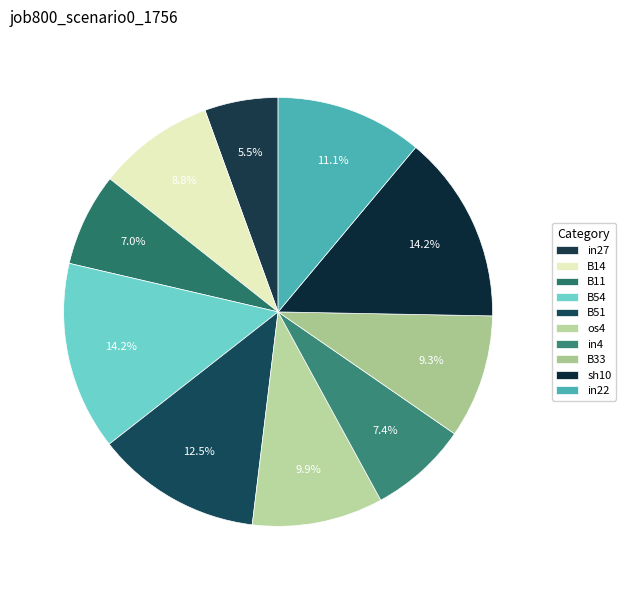

Which has a higher value, os4 or sh10?

sh10